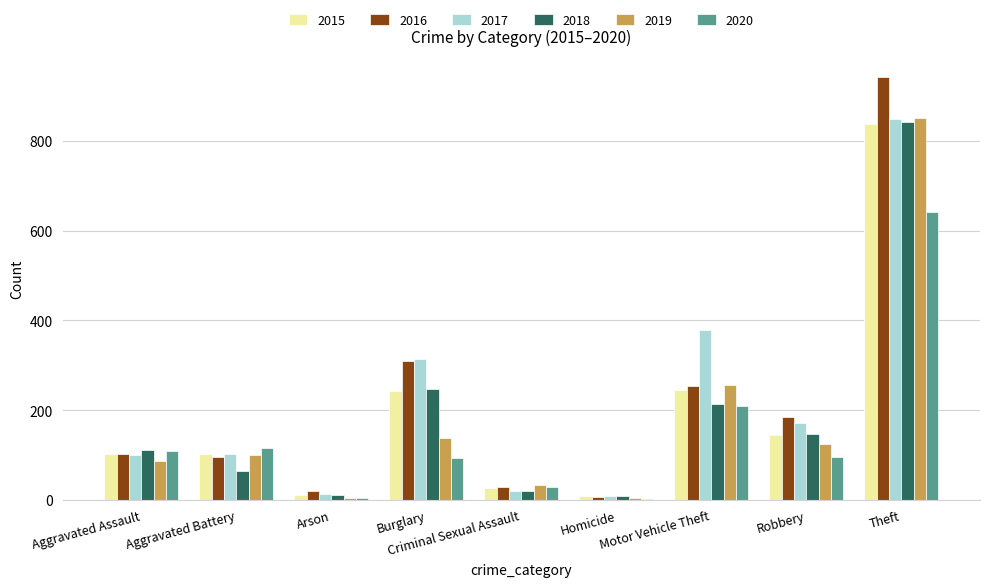

How many groups of bars are there?

9